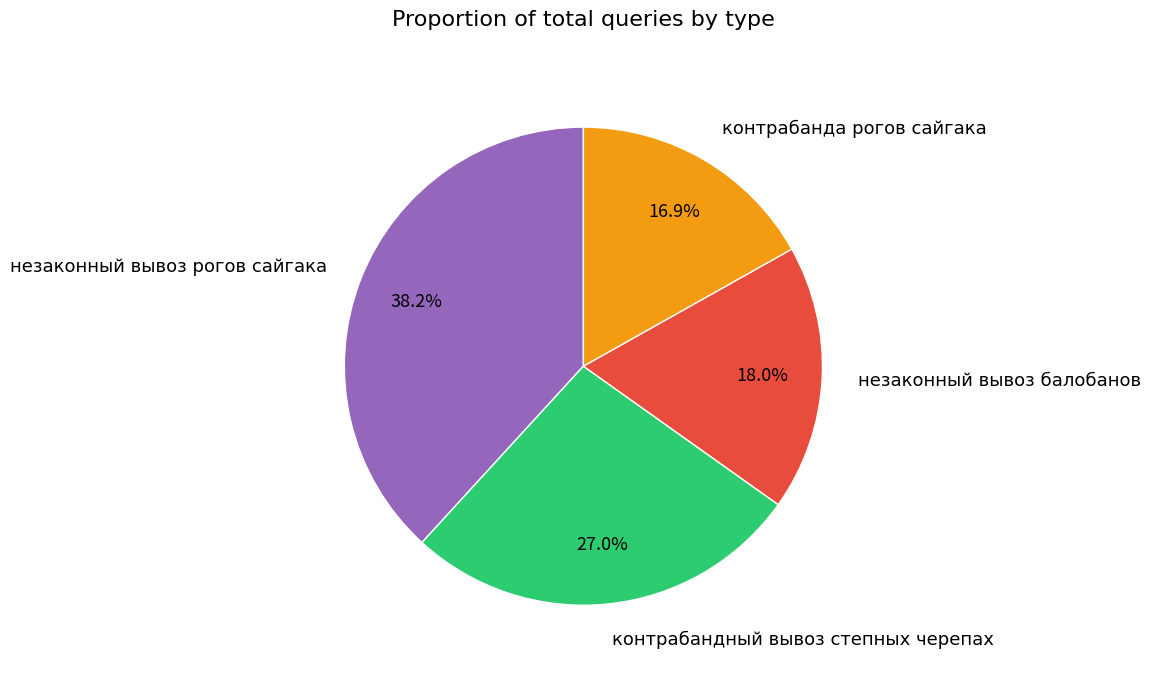

To the nearest percent, what is the difference between the контрабанда рогов сайгака and контрабандный вывоз степных черепах slice percentages?

10%